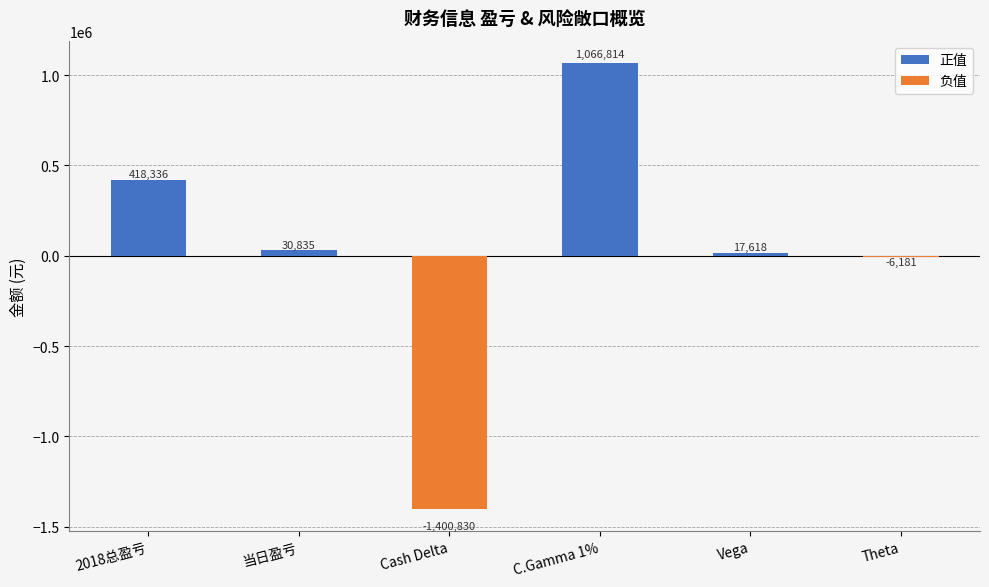

Between Vega and 2018总盈亏, which is larger?

2018总盈亏